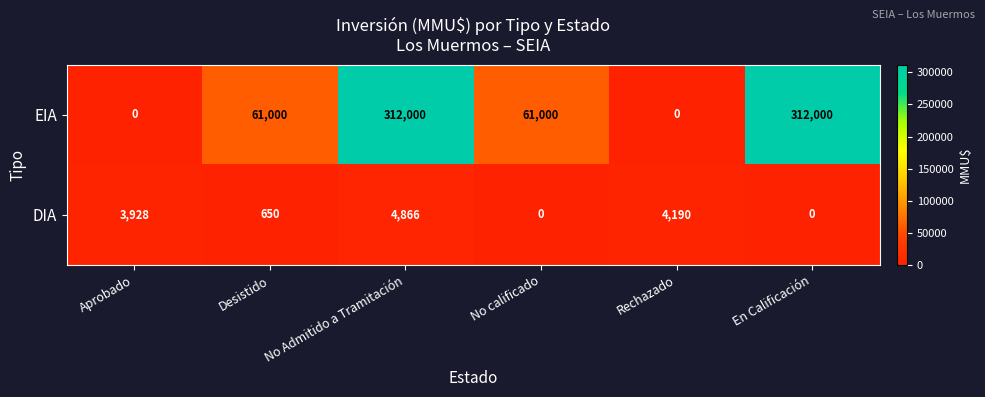

What is the difference between the highest and lowest values at Desistido?

60350